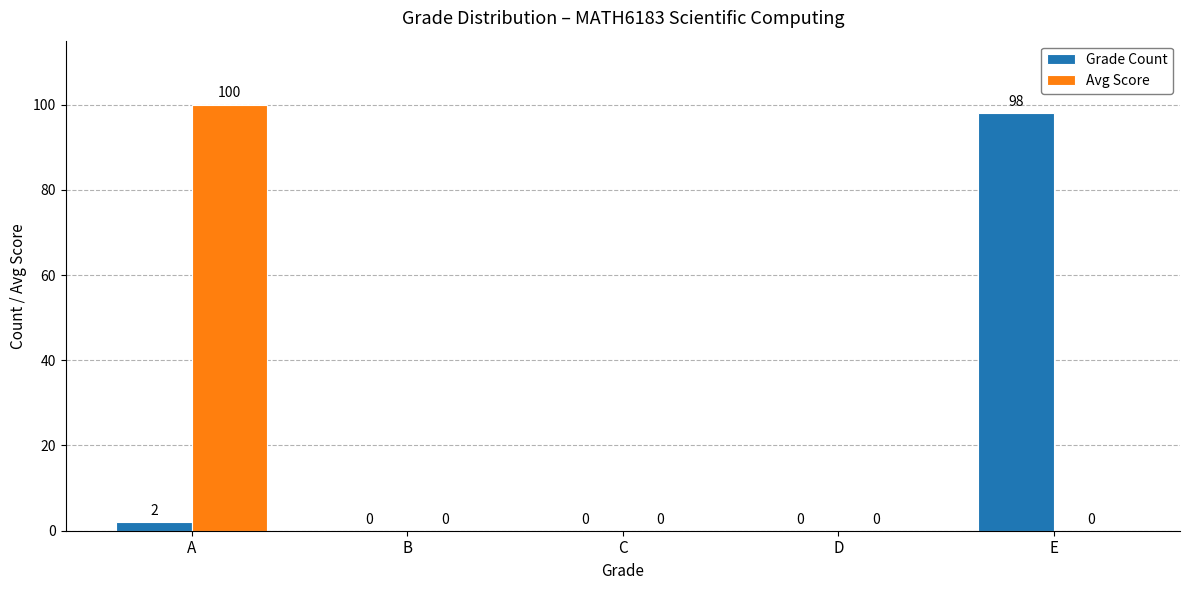

Between A and E, which series saw the biggest shift?

Avg Score